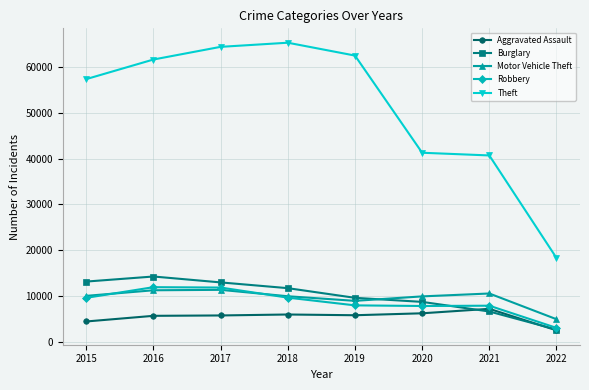

Which series has the largest range (max minus min)?

Theft